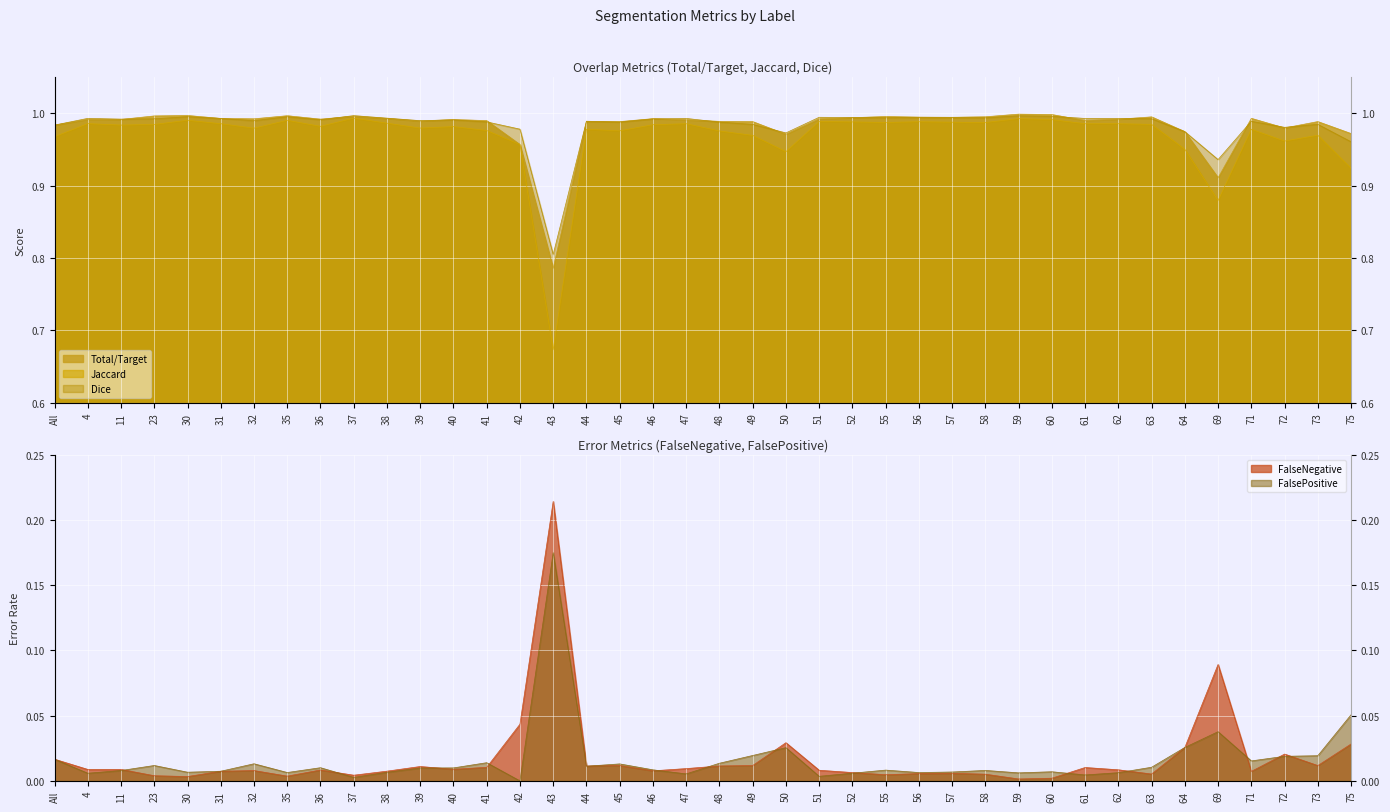

How many lines are shown in the chart?

5